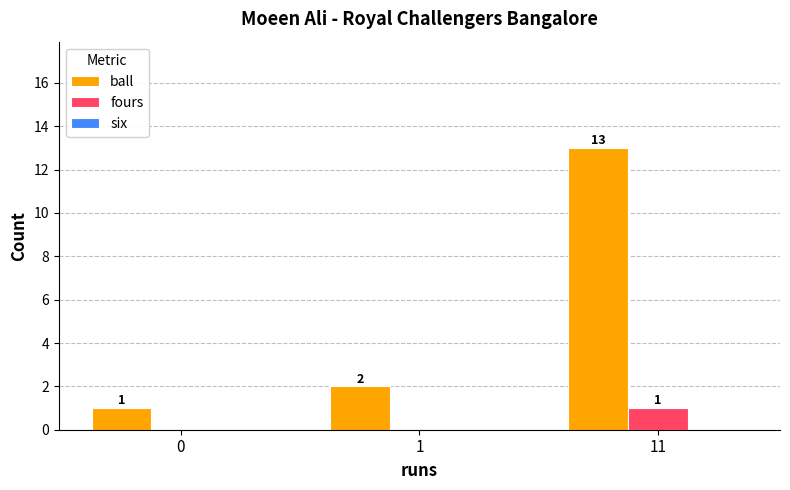

What is the sum of all ball values?

16